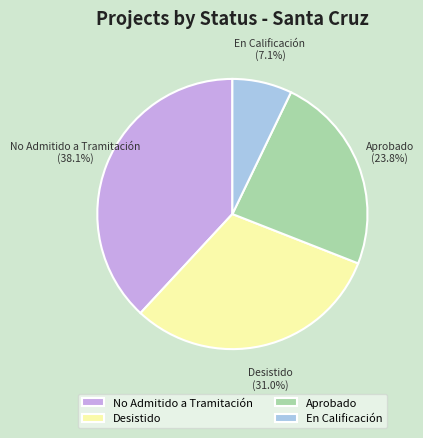

Does Aprobado represent more than half of the total?

No